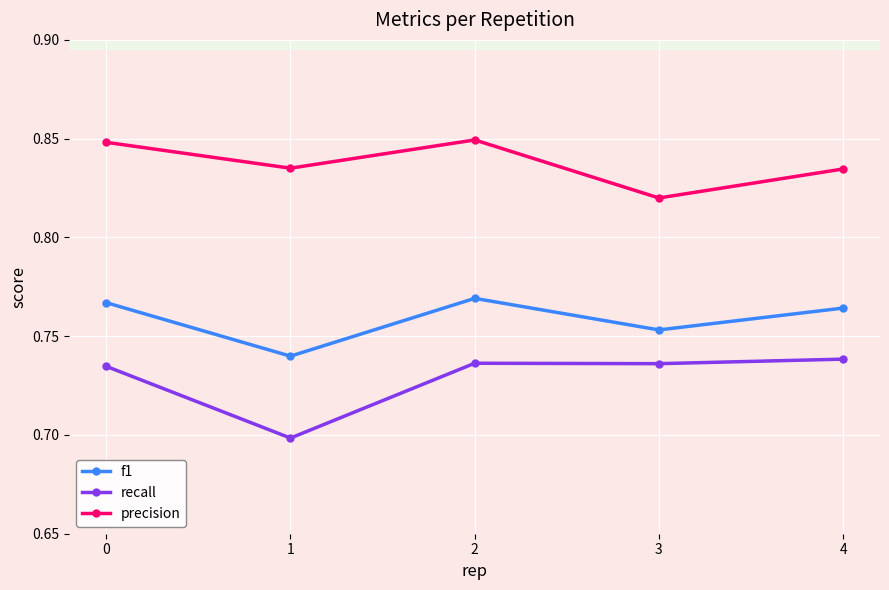

How many f1 values are between 0 and 1?

5